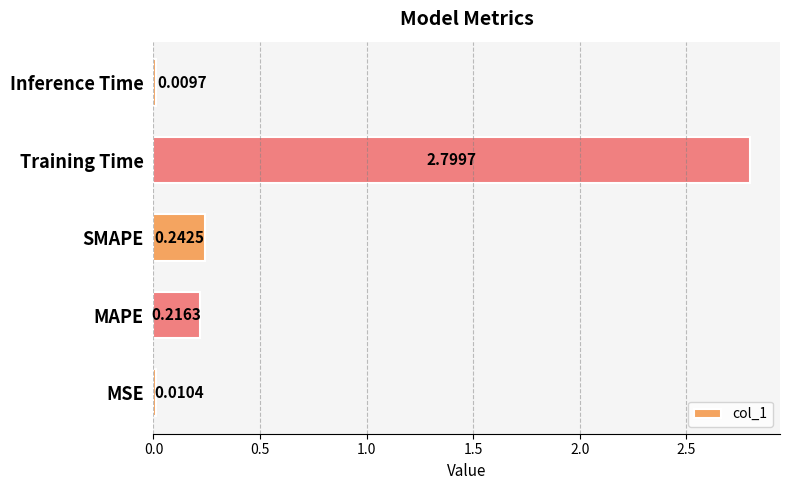

Which has a higher value, MAPE or SMAPE?

SMAPE